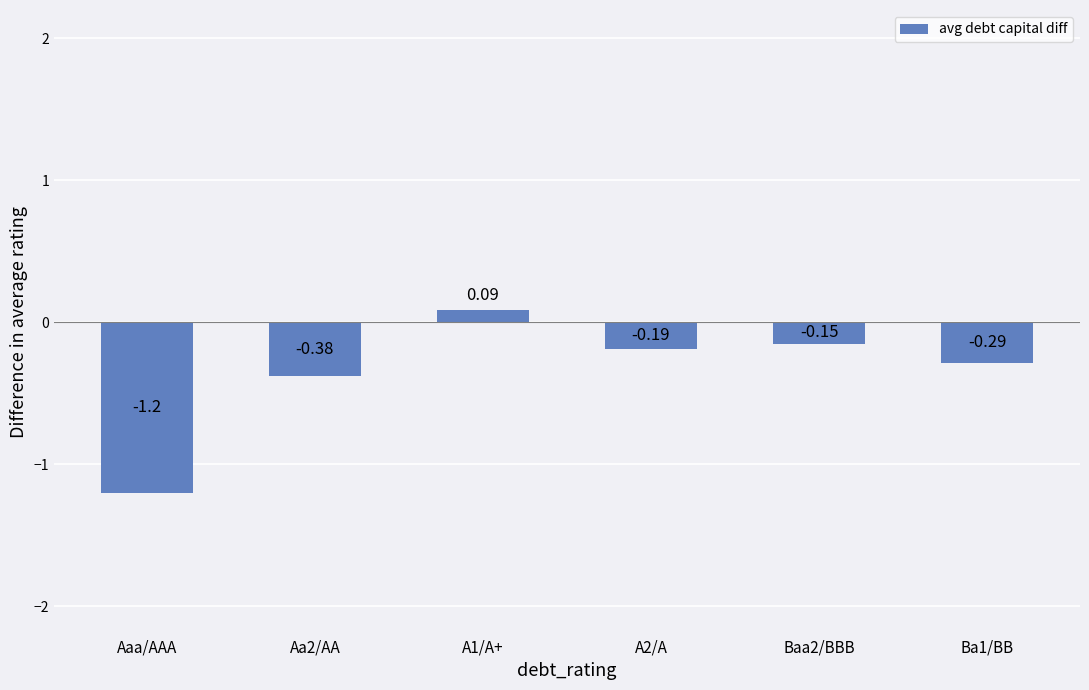

How many values are below zero?

5